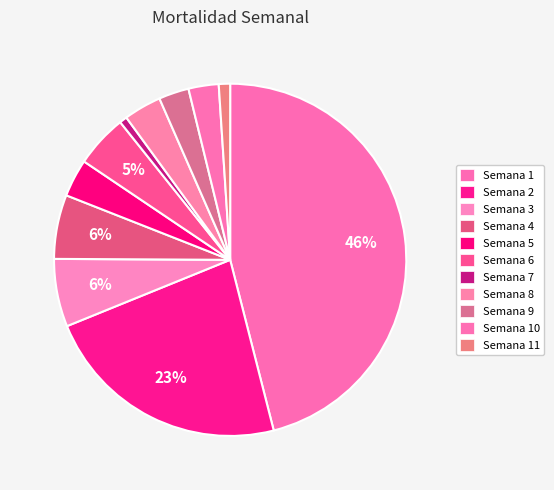

How many segments does this pie chart have?

11